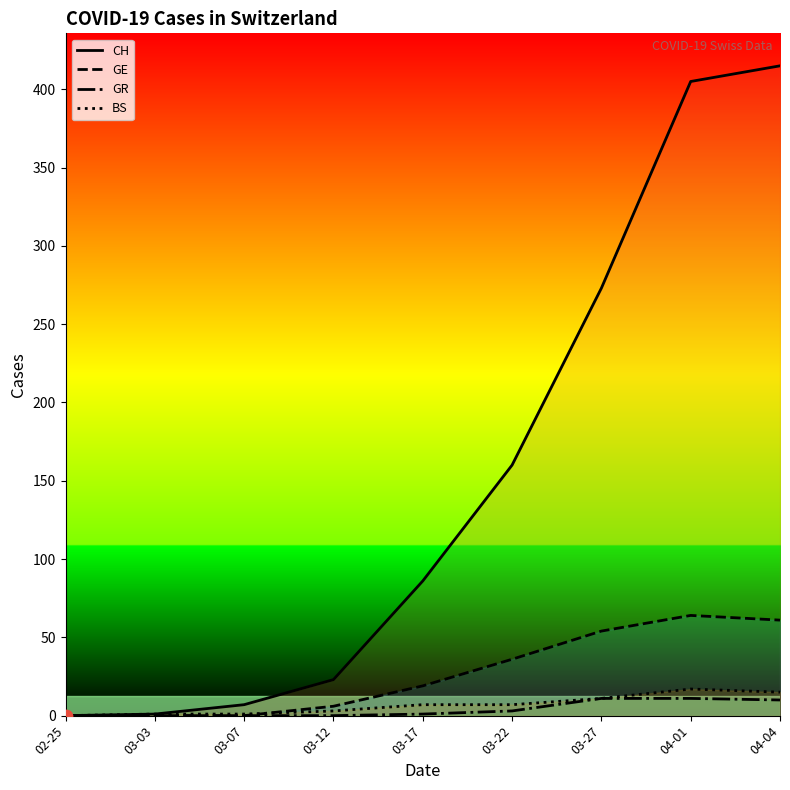

What are all the series names shown in the legend?

CH, GE, GR, BS